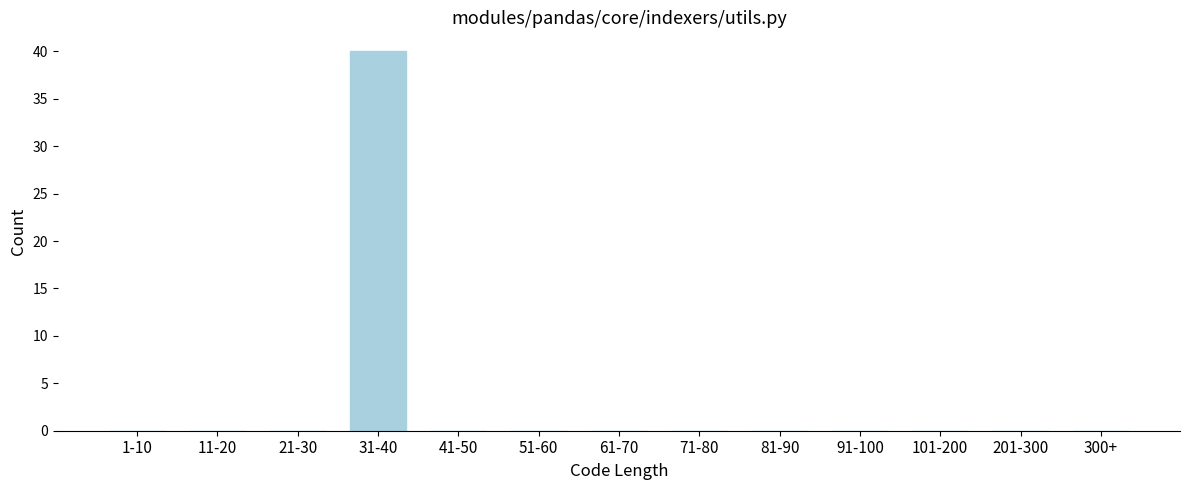

Reading left to right, list all the values displayed in this chart.

1-10=0	11-20=0	21-30=0	31-40=40	41-50=0	51-60=0	61-70=0	71-80=0	81-90=0	91-100=0	101-200=0	201-300=0	300+=0